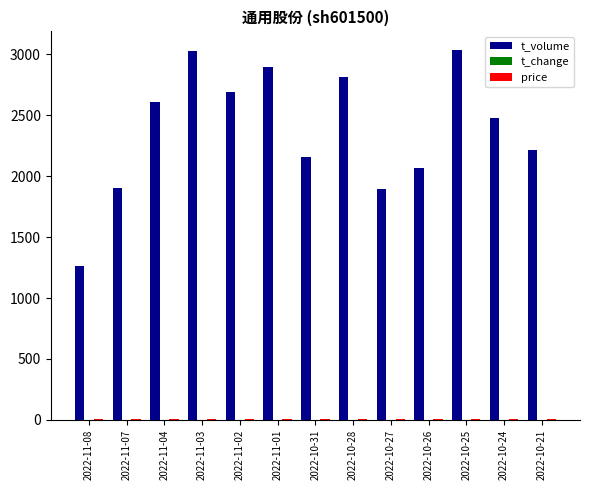

The value of t_volume at 2022-11-08 is 609.4. True or false?

False